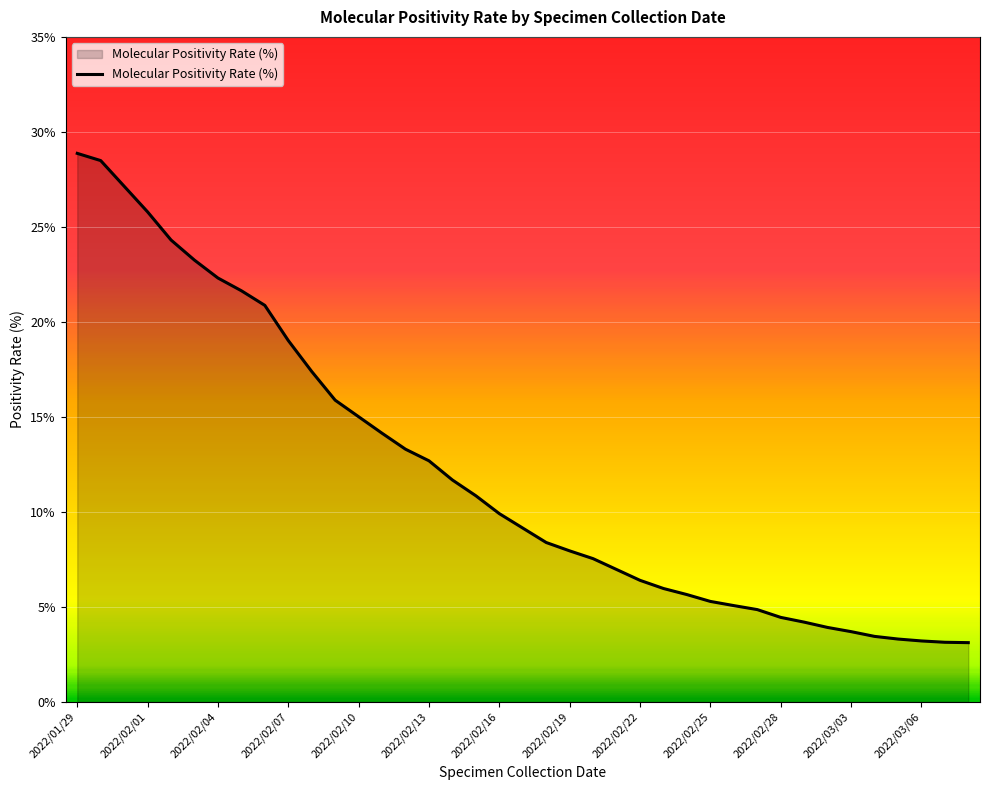

What is the average value?

12.0